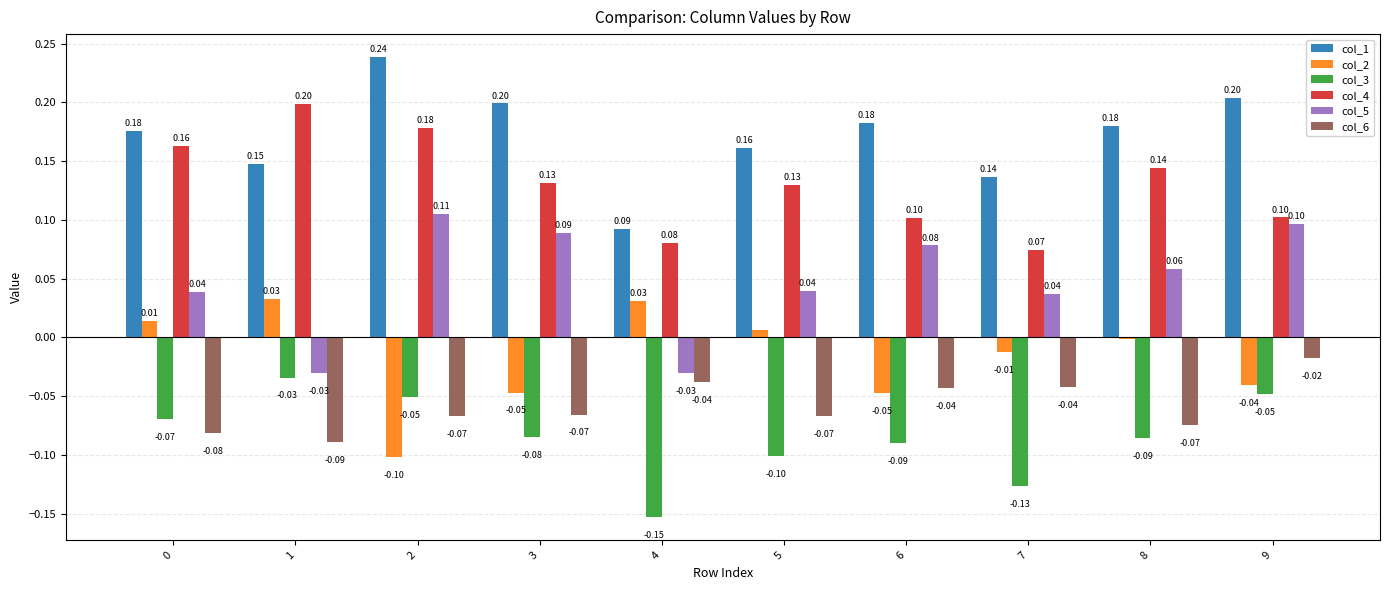

How many data points in col_5 are less than 0?

2